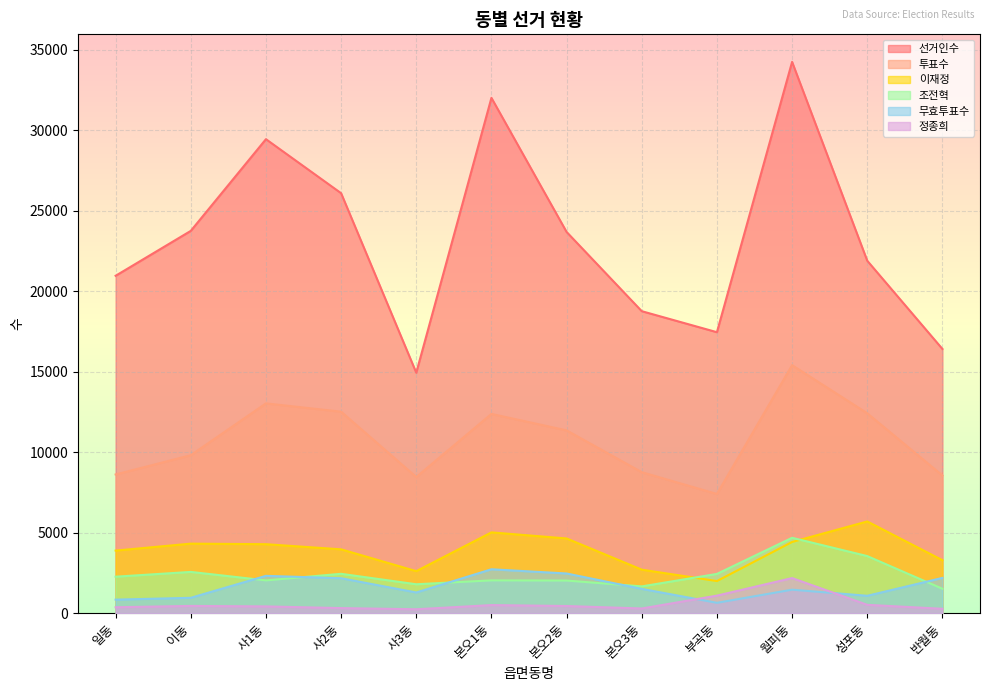

What is the sum of all 정종희 values?

7103